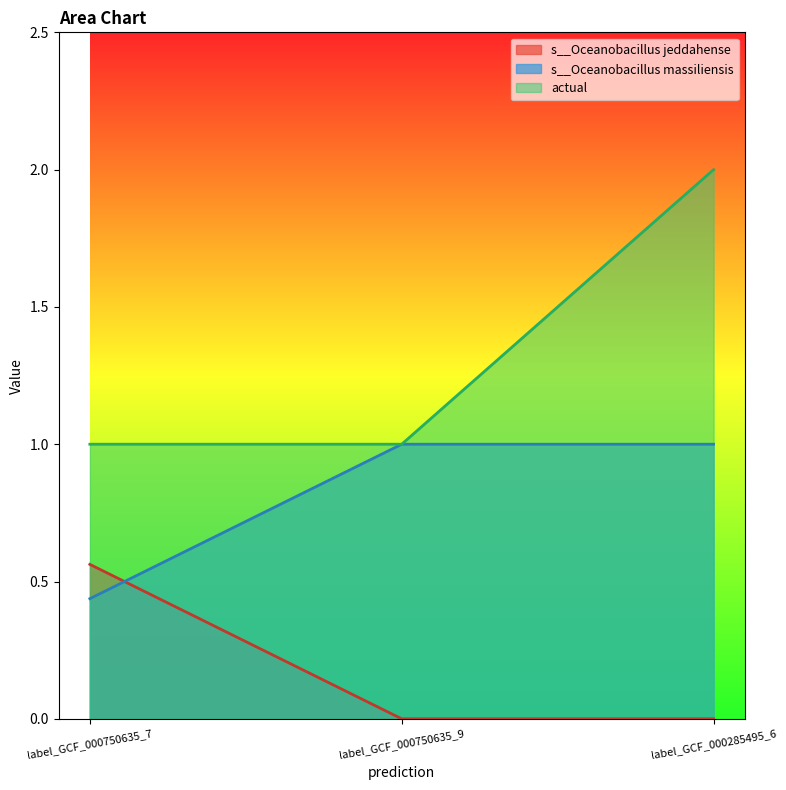

What are all the series names shown in the legend?

s__Oceanobacillus jeddahense, s__Oceanobacillus massiliensis, actual